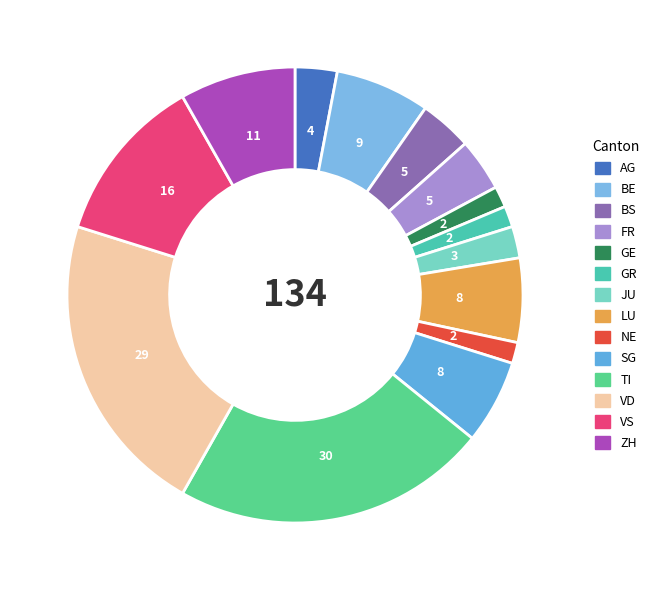

Which has a higher value, NE or ZH?

ZH